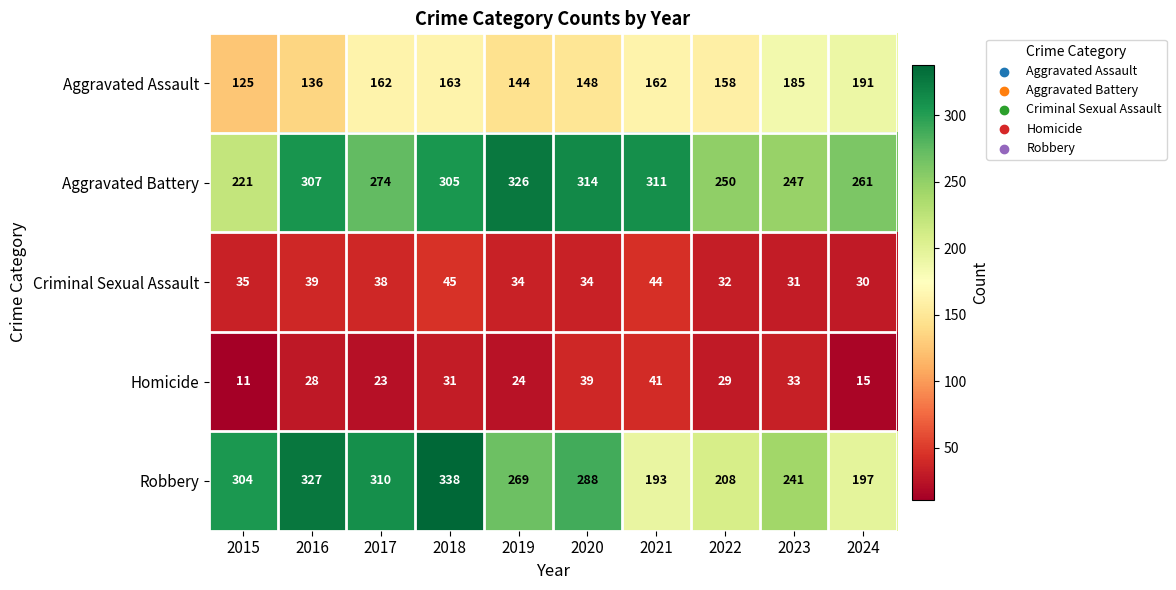

At how many categories does at least one series exceed 62?

10